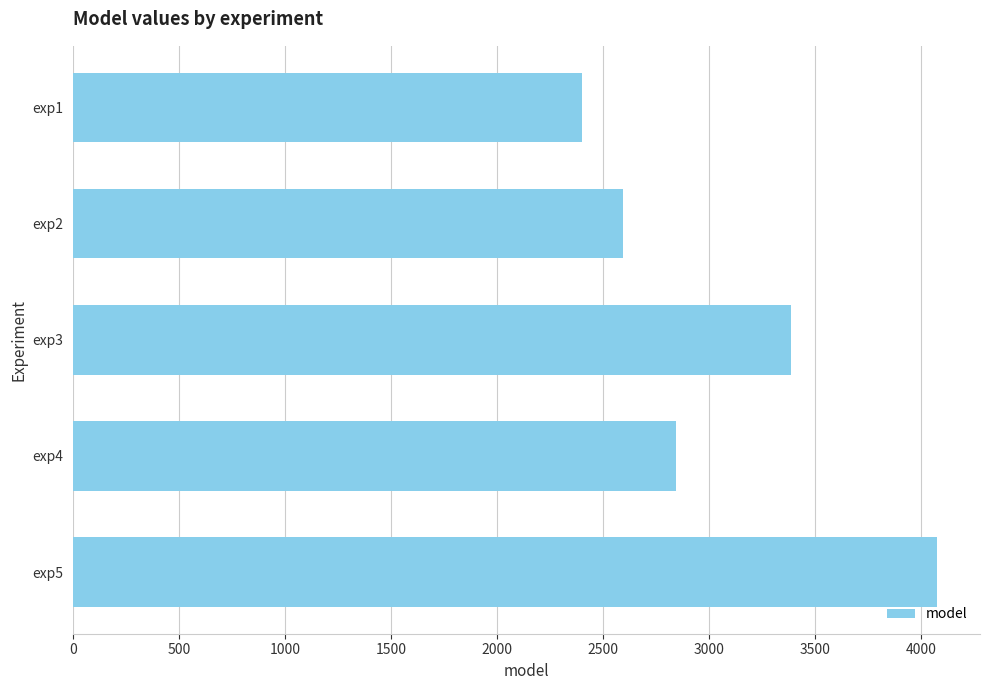

Count the values in the range 2593 to 3390.

3